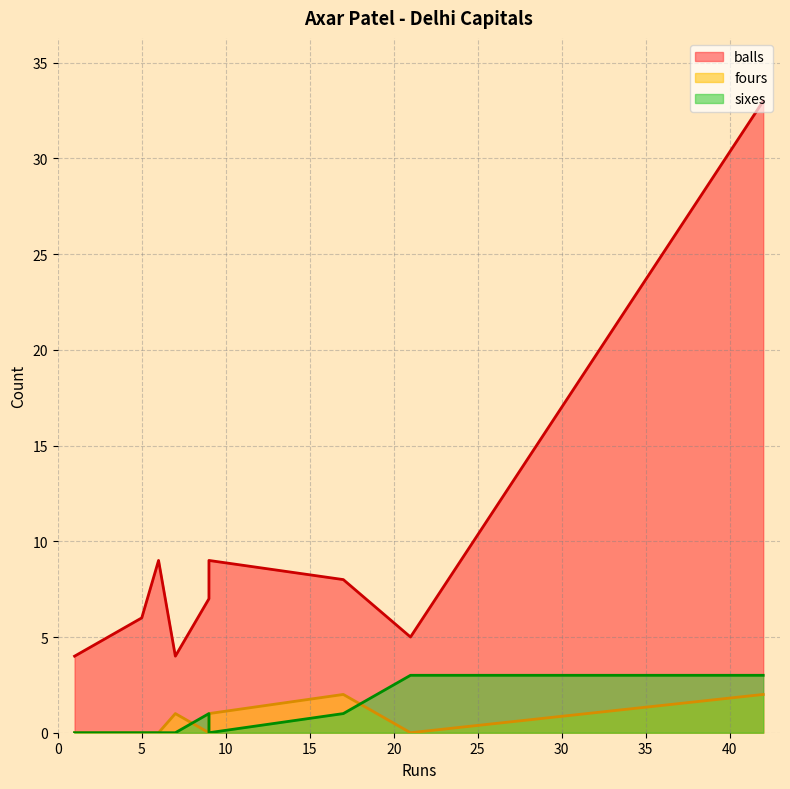

The sixes series shows 0 at 5. True or false?

True